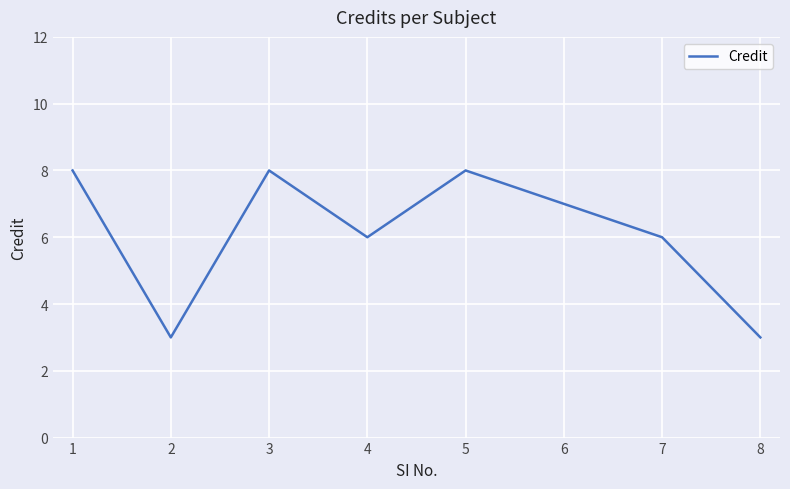

What is the greatest value displayed?

8